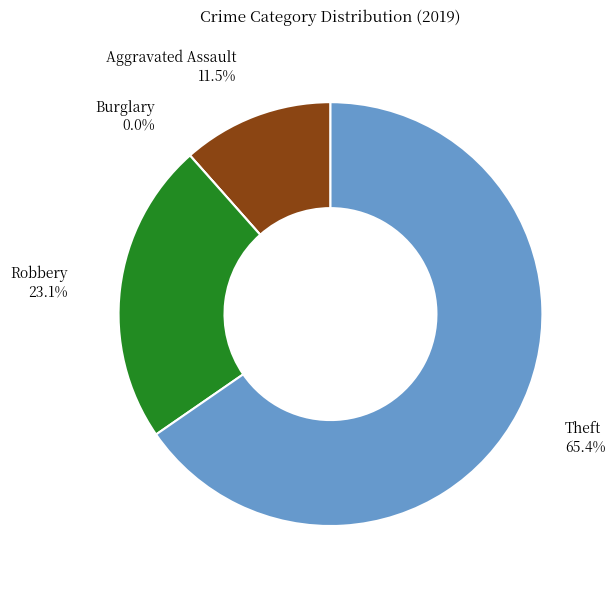

Rank the categories by value from highest to lowest.

Theft, Robbery, Aggravated Assault, Burglary